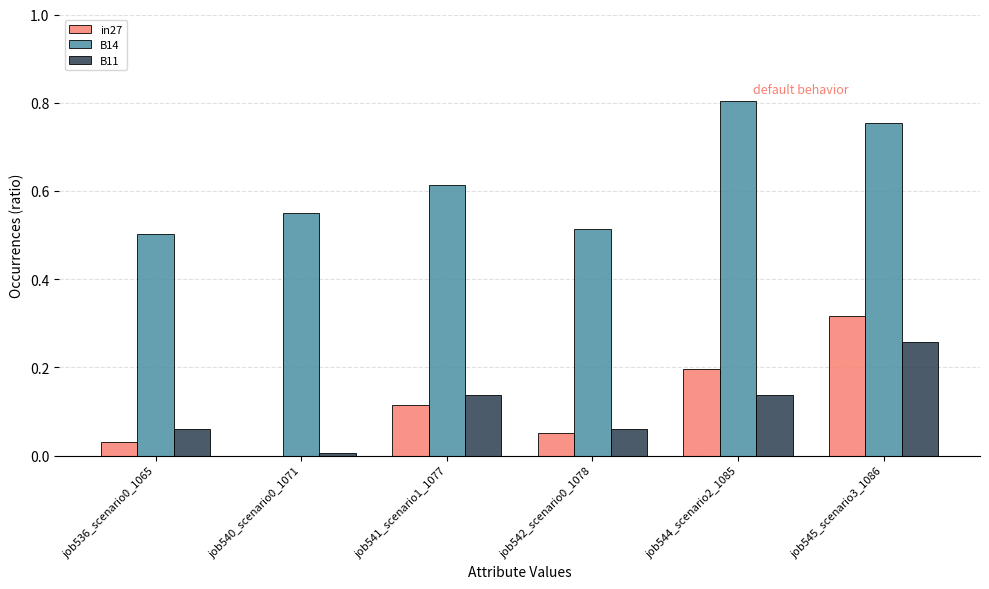

Which category has the highest value across all series?

job544_scenario2_1085